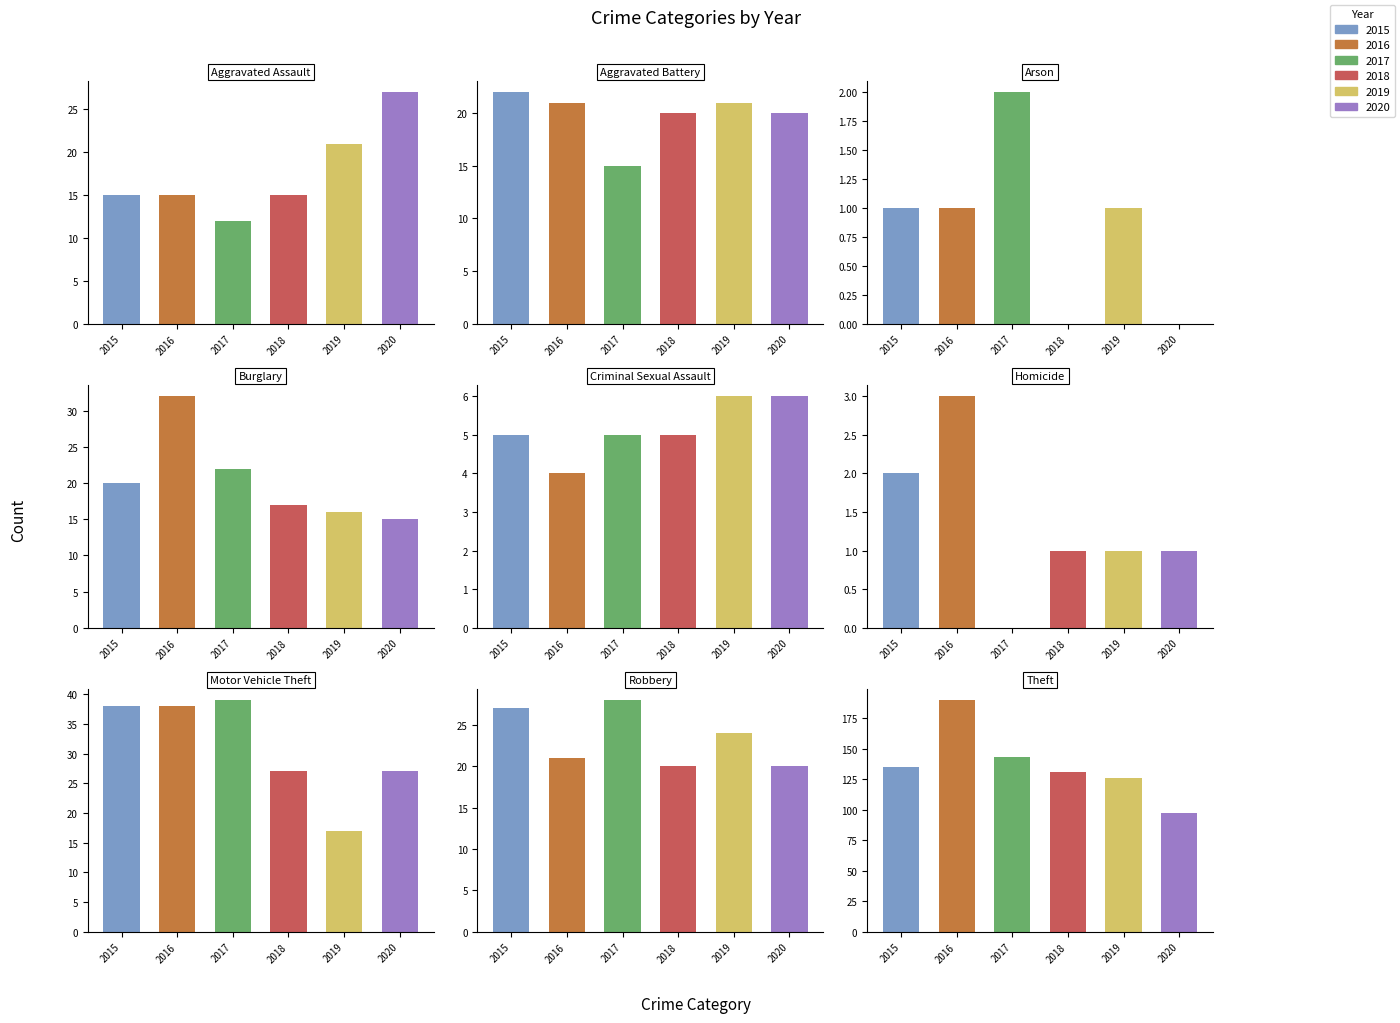

What is the total value across all series at Criminal Sexual Assault?

31